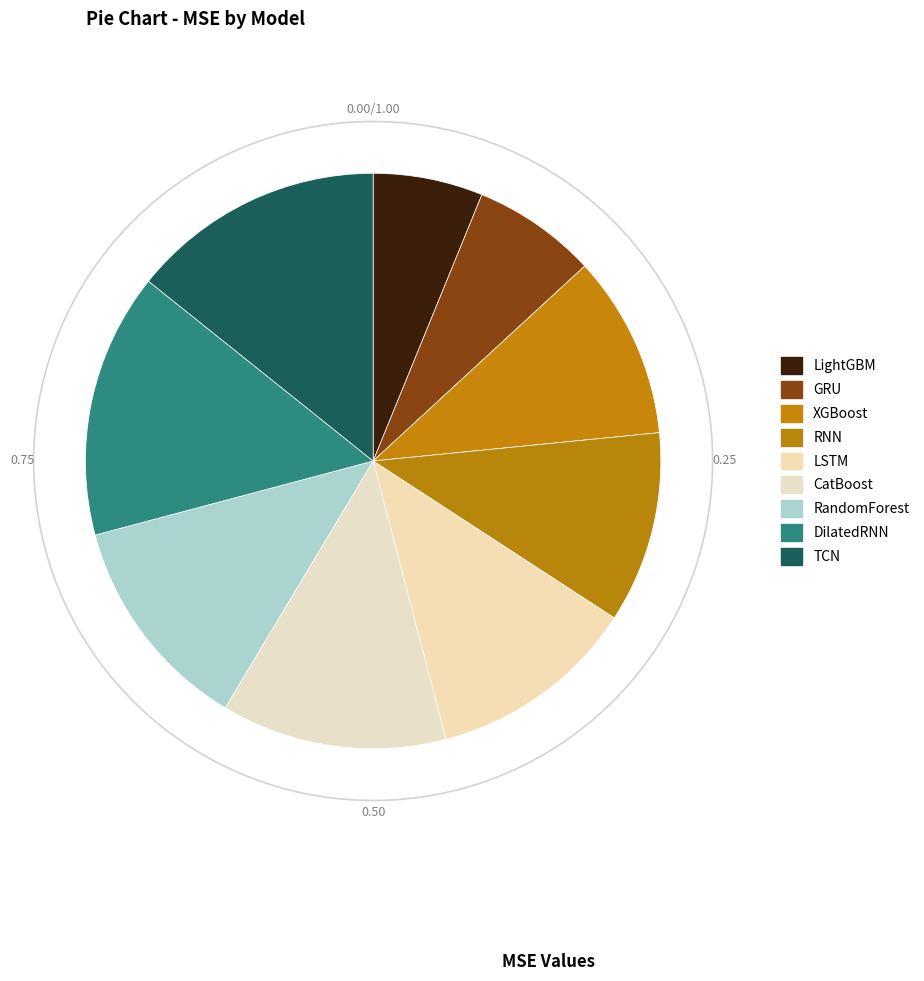

Approximately how many times larger is the value at CatBoost compared to TCN?

0.9